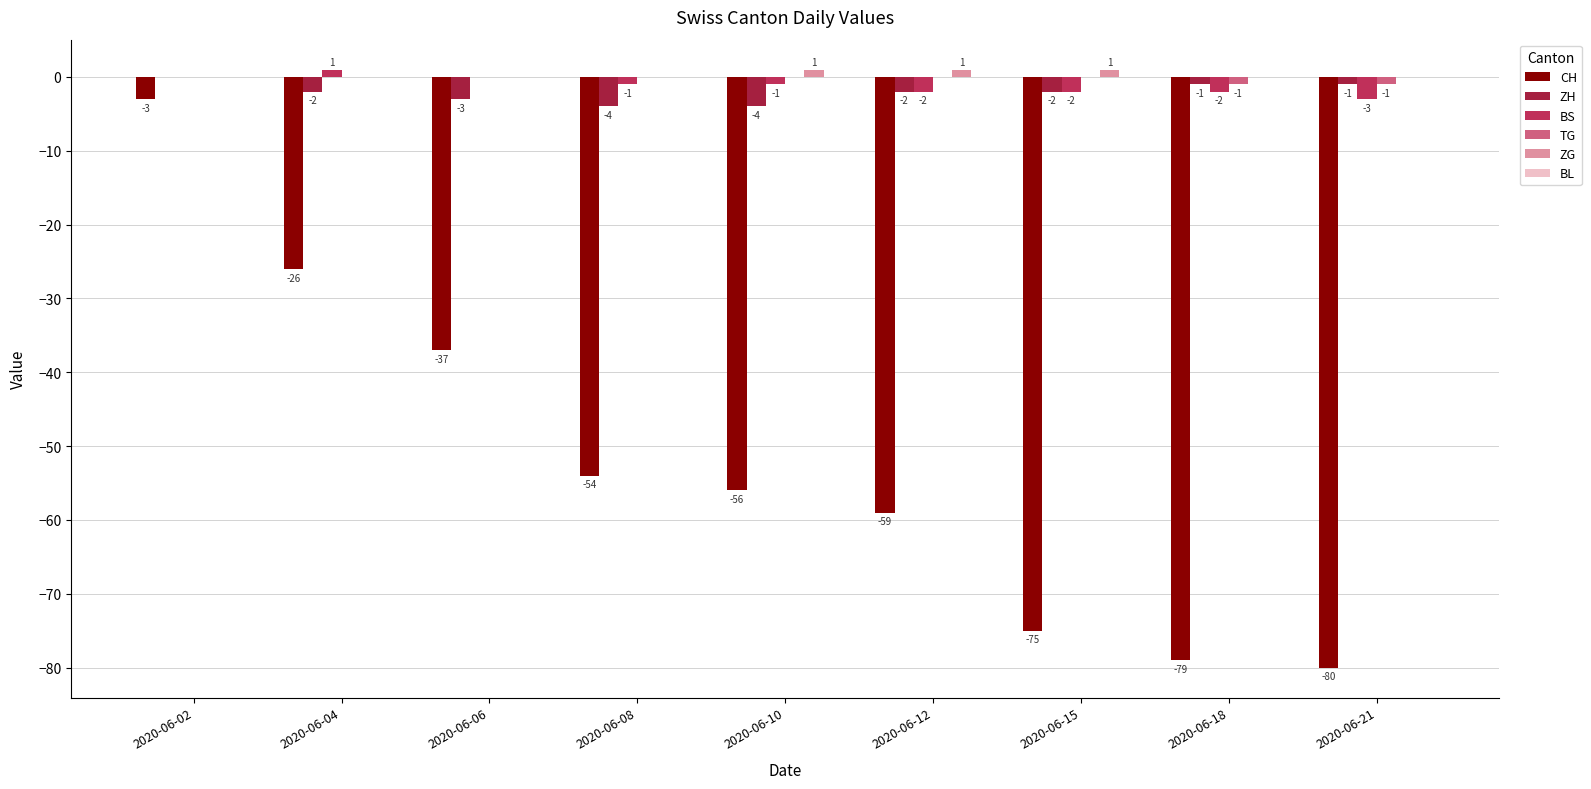

Which category has the highest value in the CH series?

2020-06-02